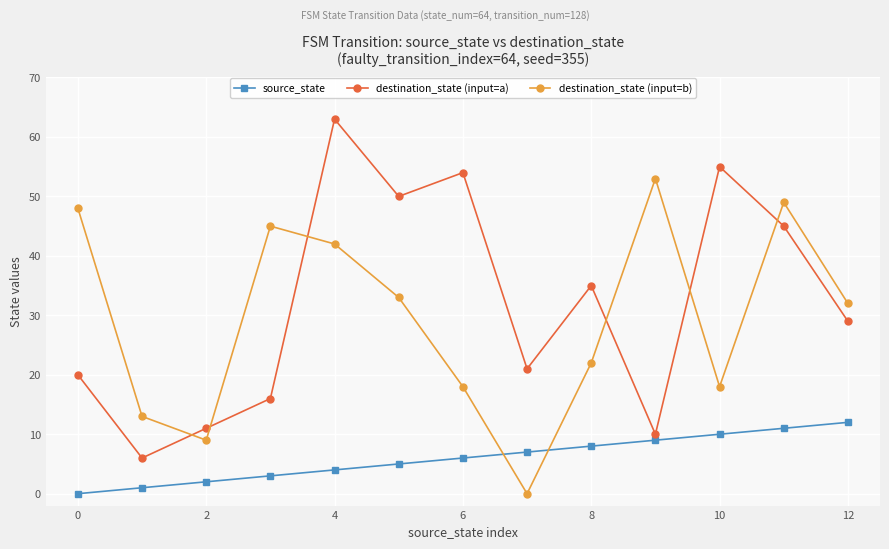

True or false: destination_state (input=a) and destination_state (input=b) intersect in this chart.

True